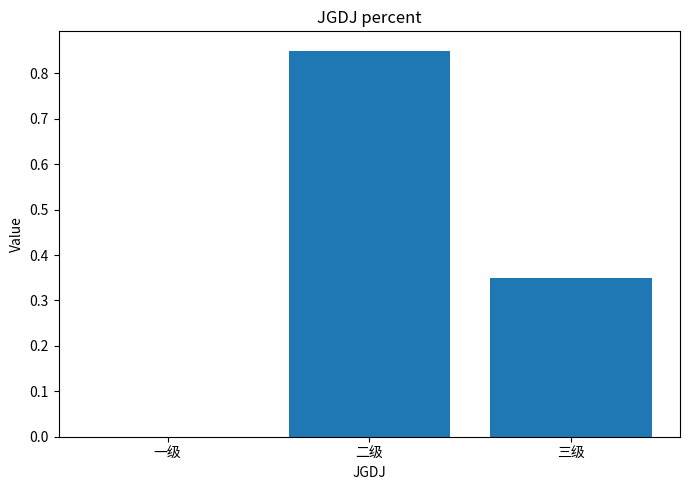

How many categories are shown in the chart?

3